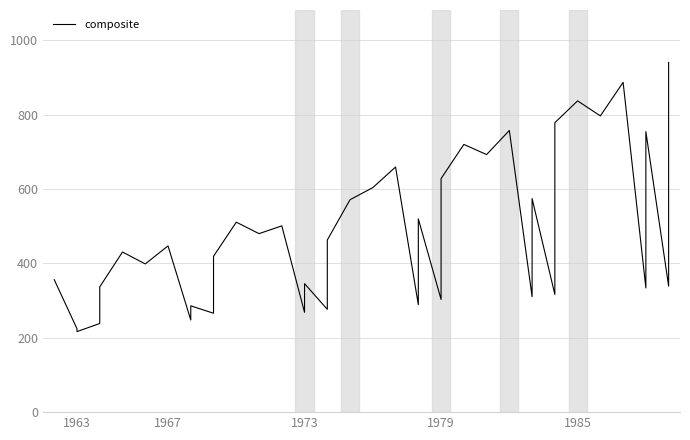

What is the average value?

482.9